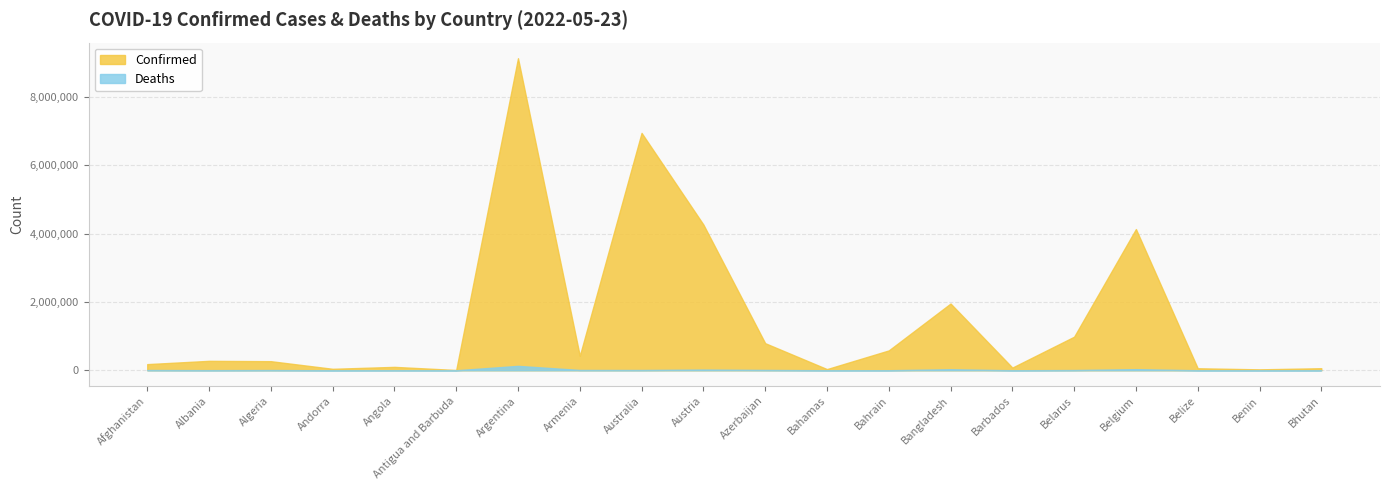

Does the chart display data point markers on the line(s)?

No